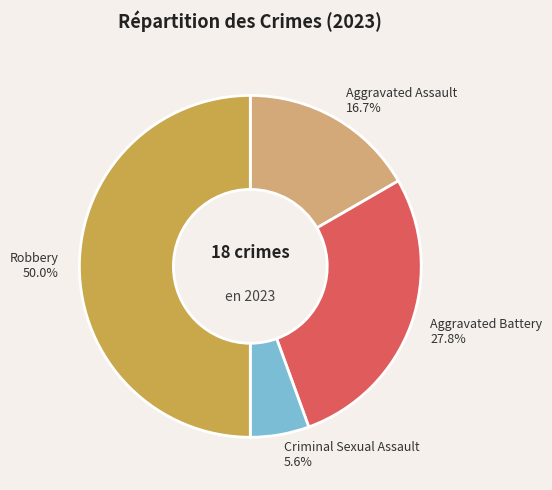

Is it true that Aggravated Battery is 28% of the pie?

True